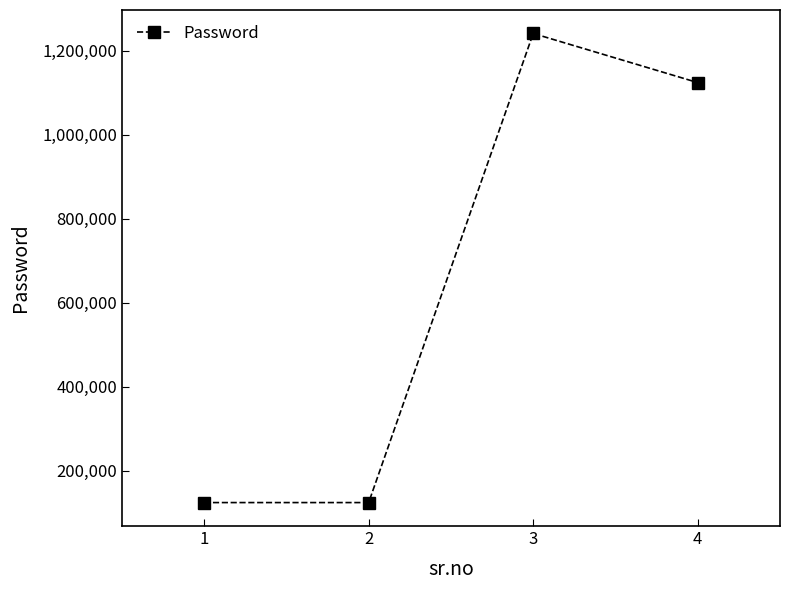

How many values are below 1124581?

2